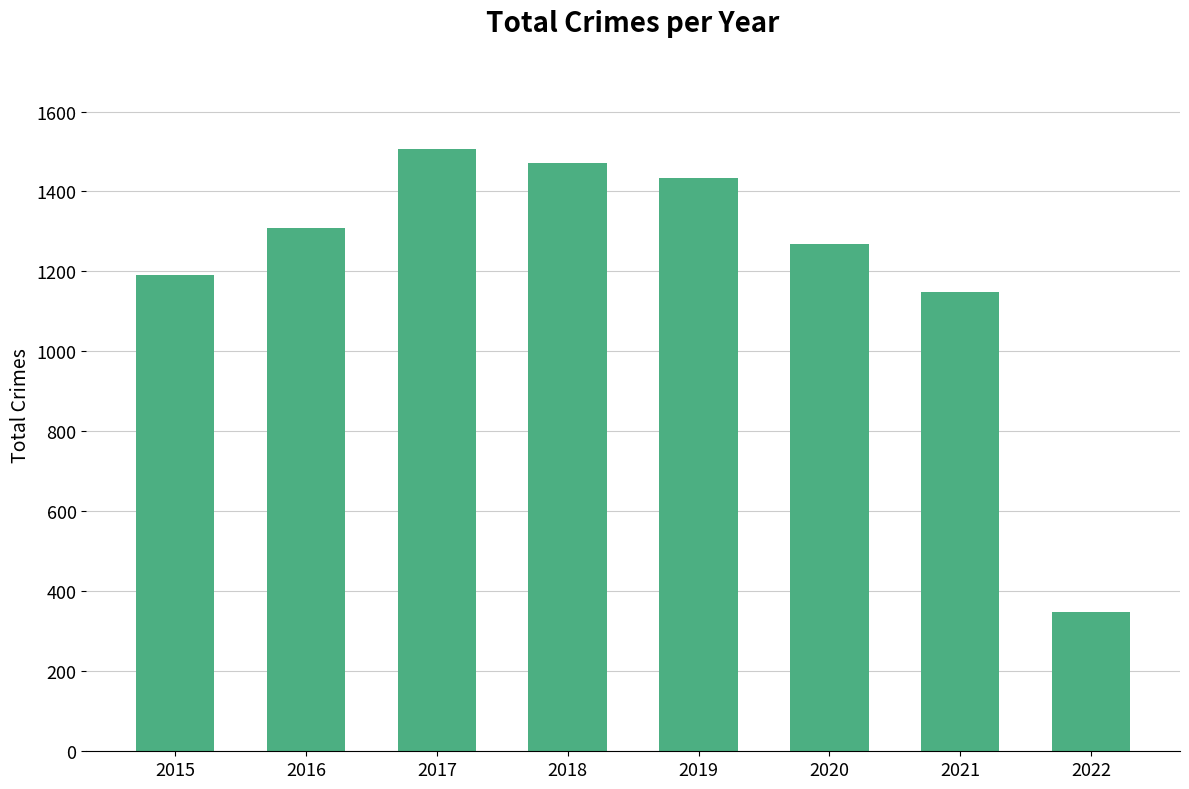

Between 2021 and 2015, which is larger?

2015